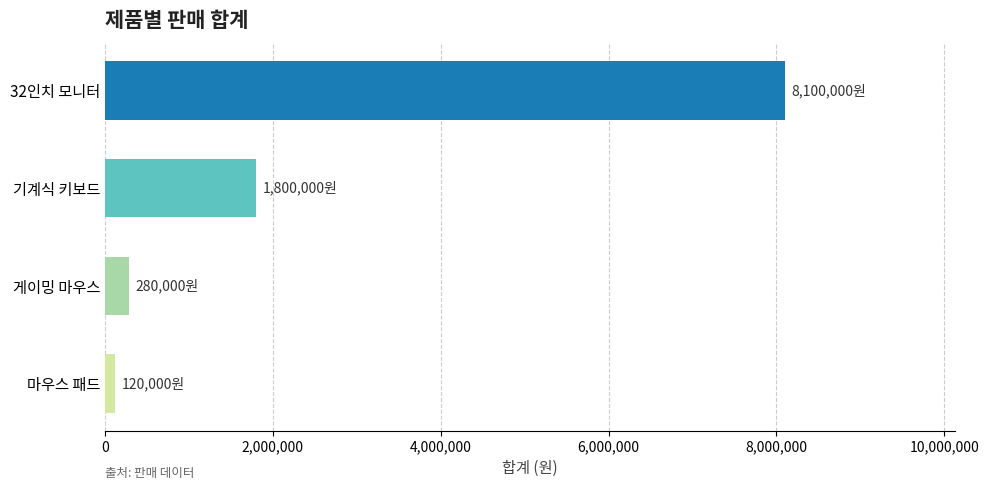

The chart shows a value of 1800000 at 기계식 키보드. True or false?

True